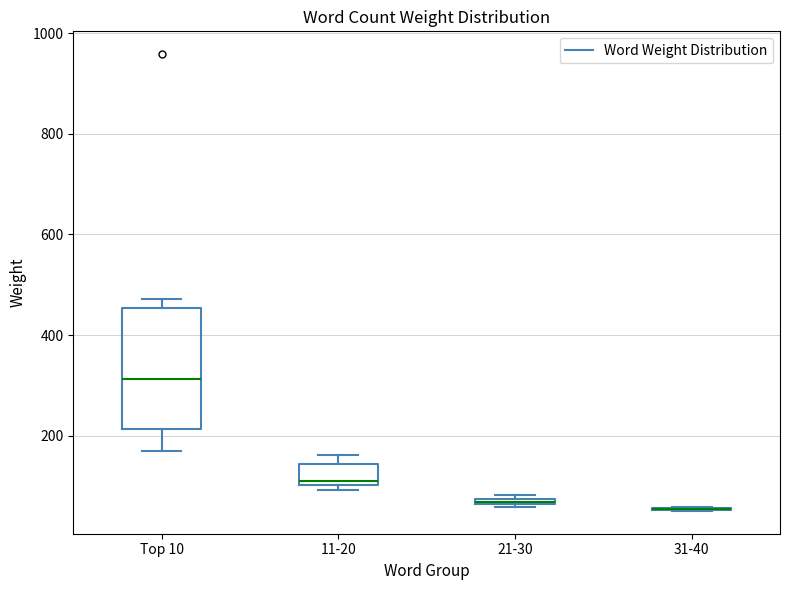

Which box is the tallest, from its lower edge to its upper edge?

Top 10